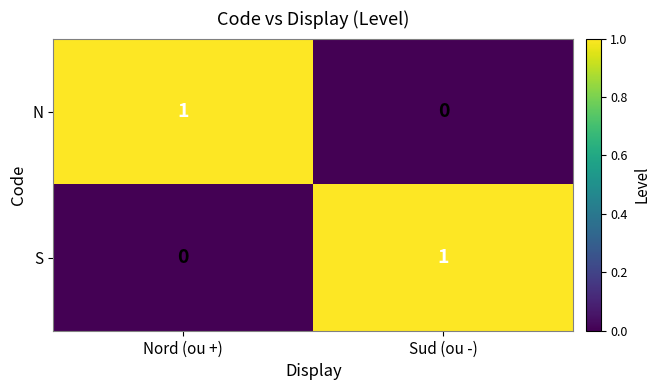

At Nord (ou +), list the series in order from smallest to largest.

S, N